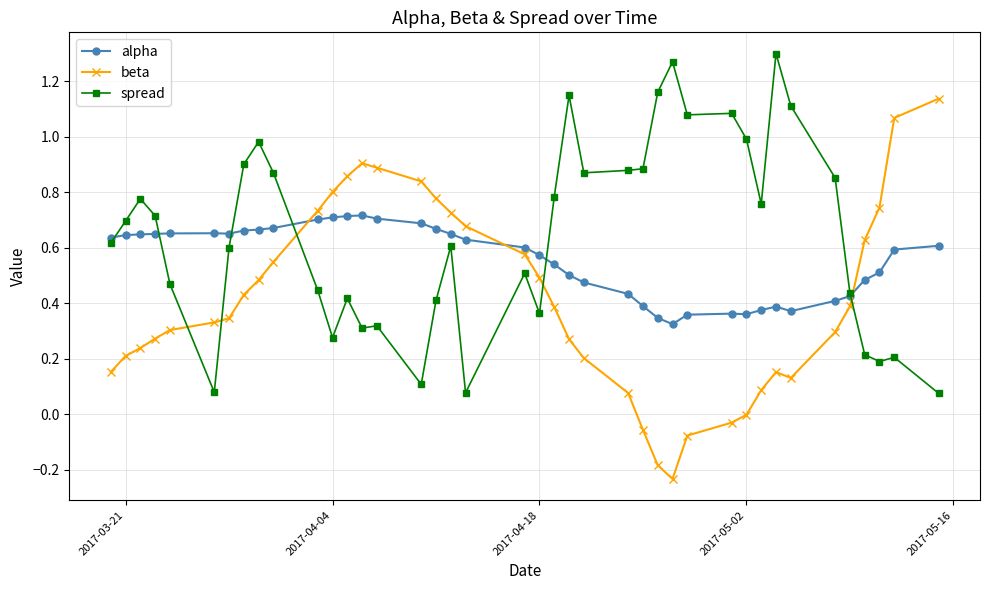

List the series in order of their peak value, highest first.

spread, beta, alpha